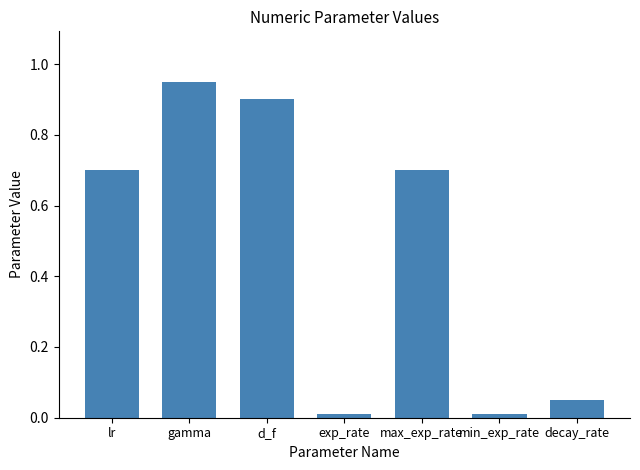

Are the bars grouped side by side (vs. stacked)?

No